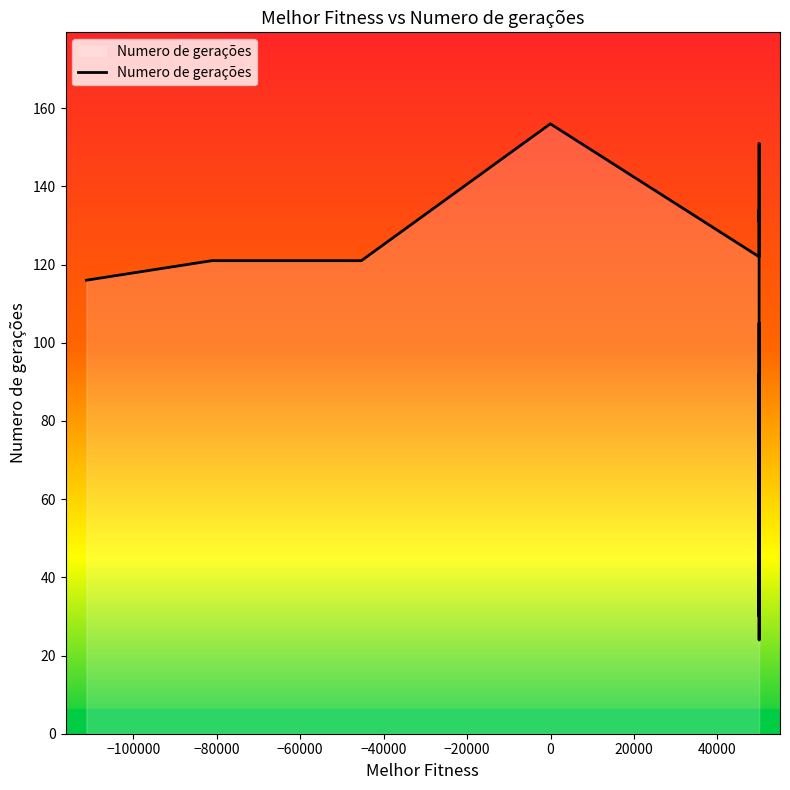

Rank the categories by value from lowest to highest.

37, 30, 36, 22, 33, 34, 38, 16, 24, 8, 15, 6, 0, 11, 21, 7, 25, 5, 32, 13, 1, 28, 27, 29, 35, 17, 26, 31, 9, 2, 12, 4, 23, 3, 20, 18, 39, 14, 10, 19